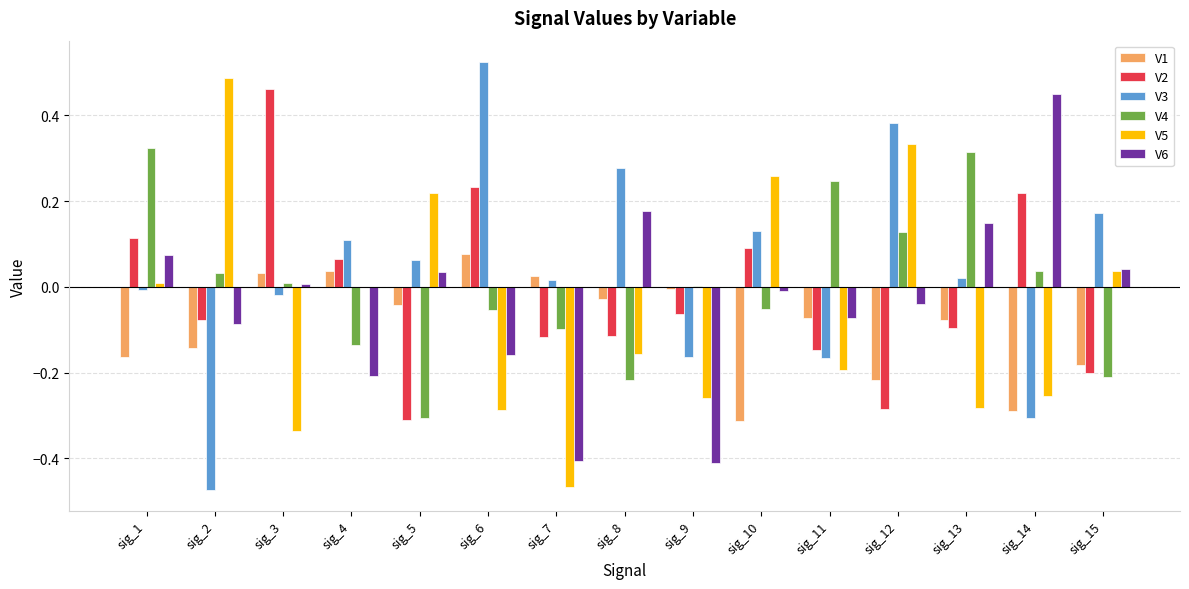

The V6 series shows 0.1 at sig_1. True or false?

True